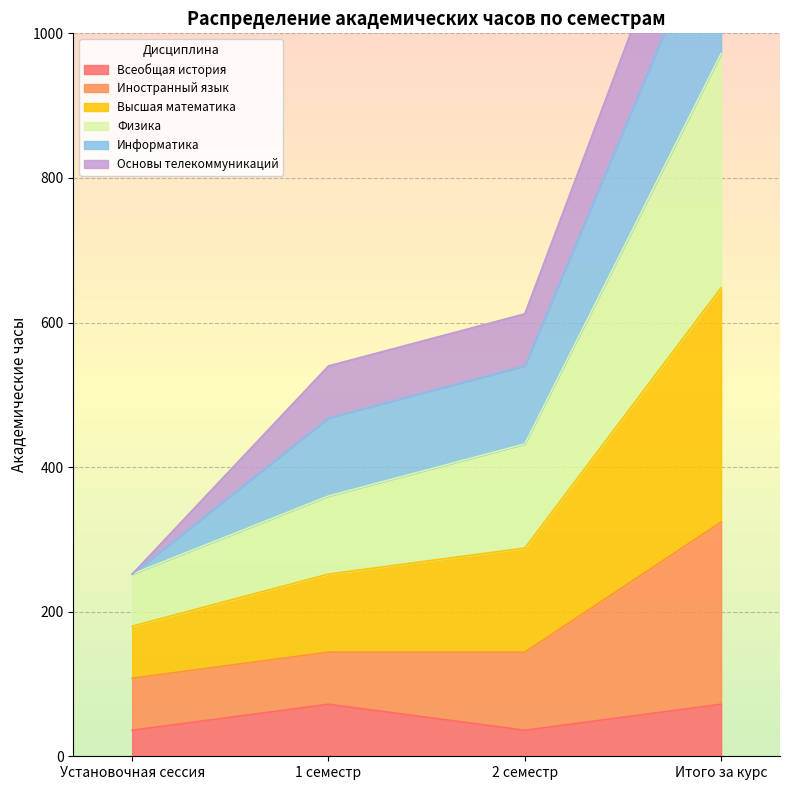

Which category has the lowest value across all series?

Установочная сессия